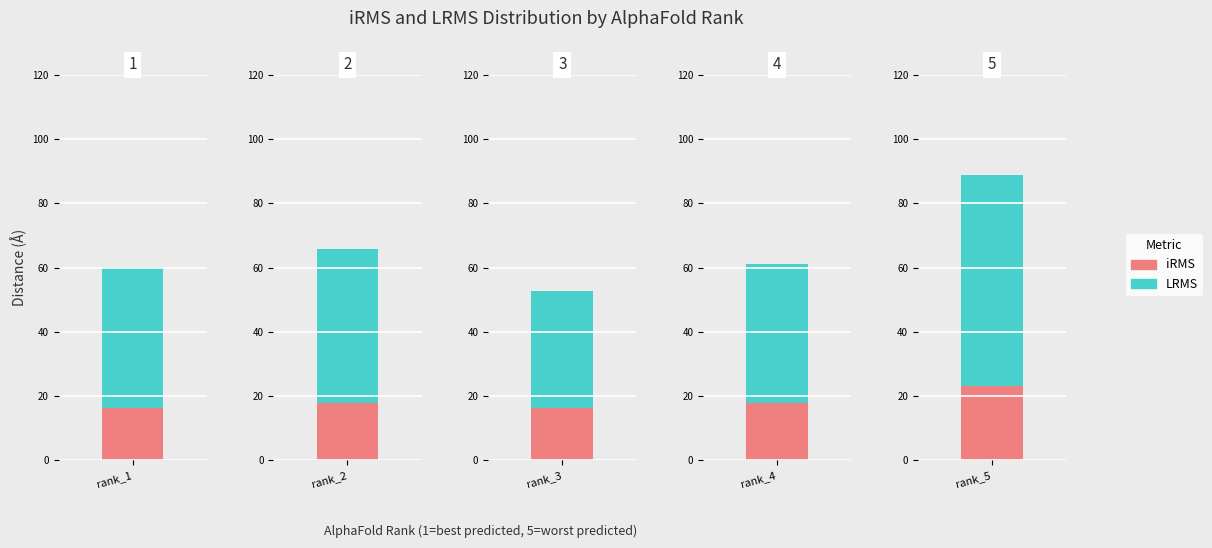

How many series are shown in this chart?

2